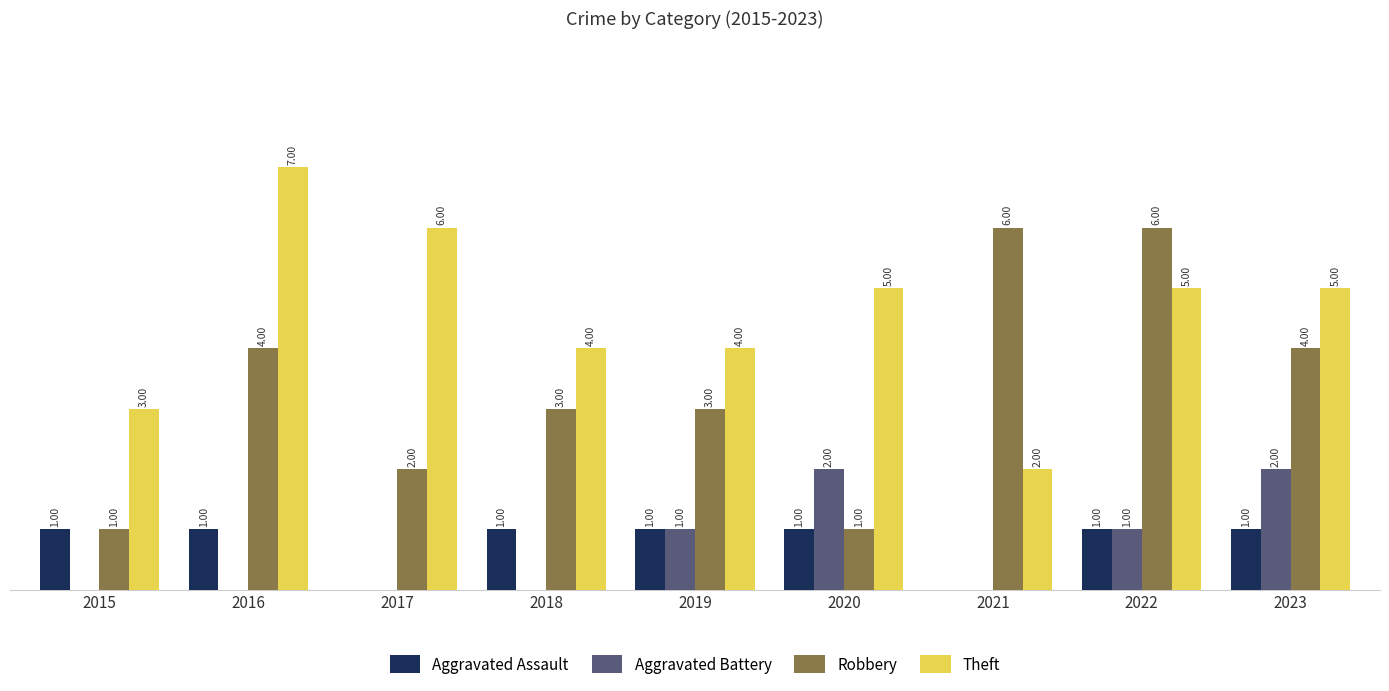

Which series changed the most between 2022 and 2023?

Robbery